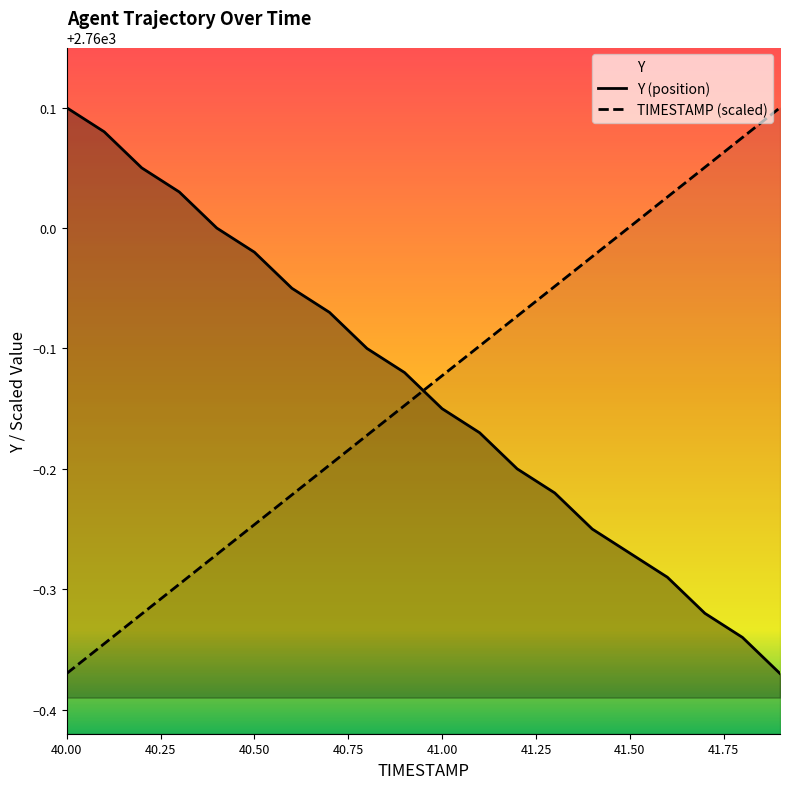

Where is TIMESTAMP (scaled) nearest to the value 2759?

40.00